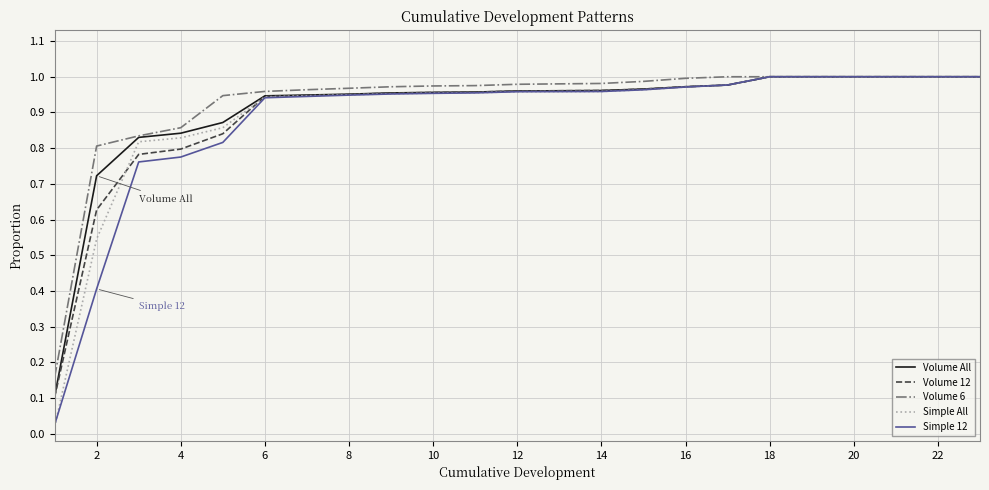

Which series has the widest spread of values?

Simple All